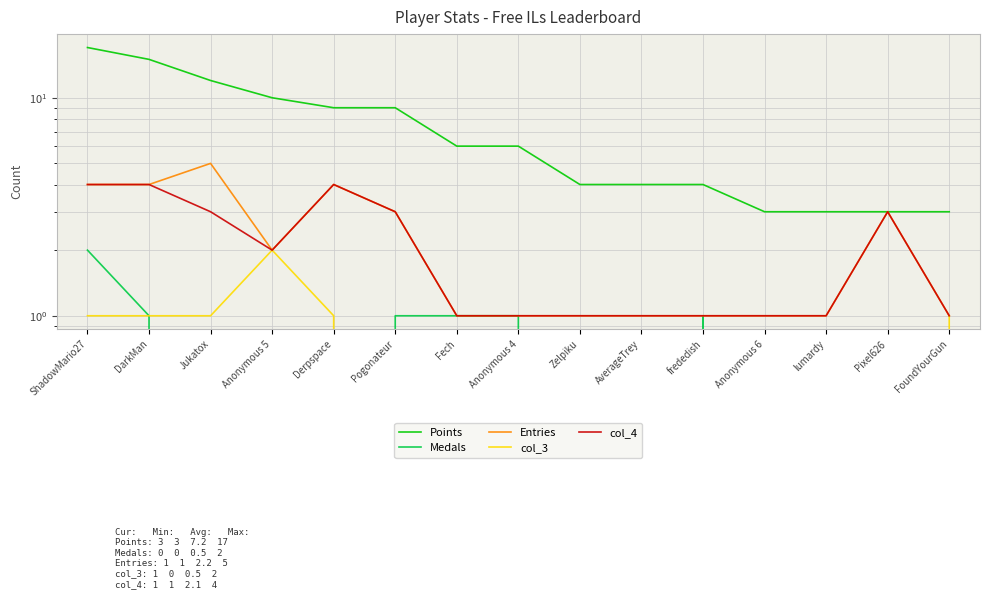

At how many categories does at least one series exceed 0?

15